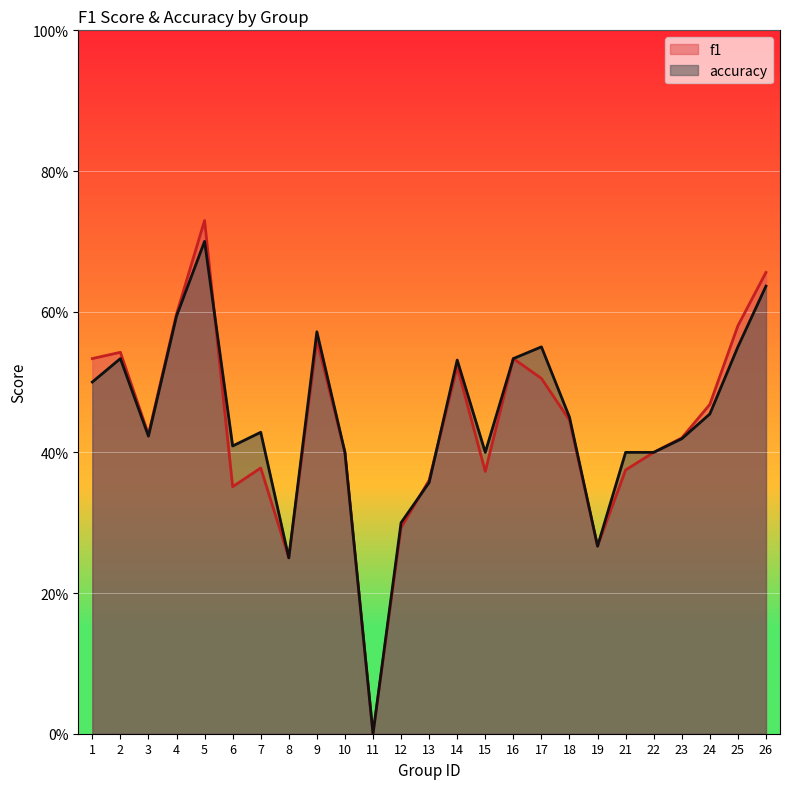

Between 14 and 6, which is larger?

14